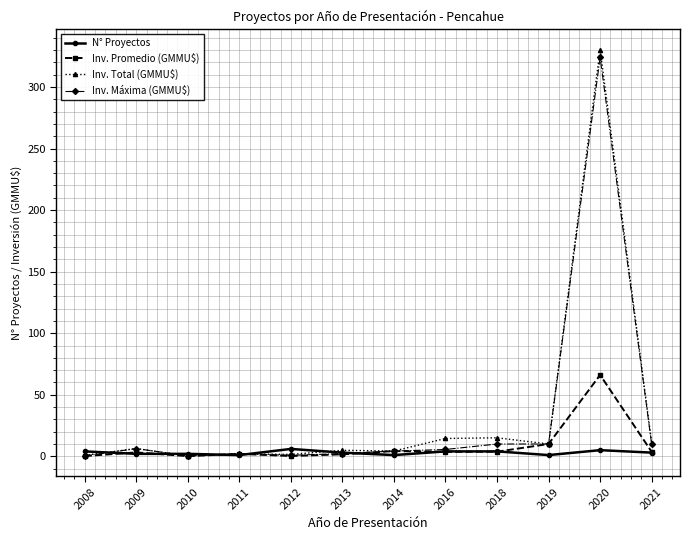

Which series has the widest spread of values?

Inv. Total (GMMU$)